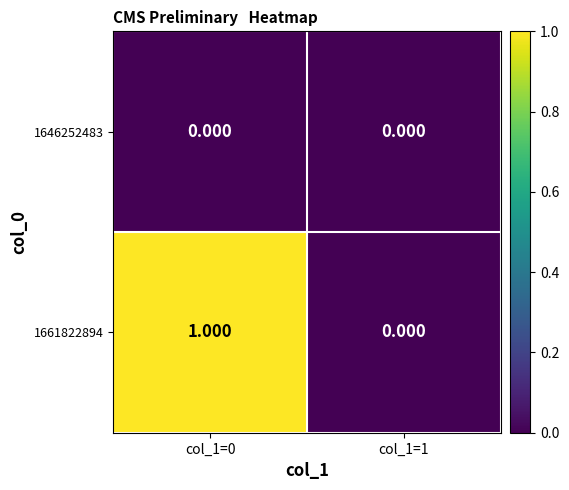

How many distinct data groups are displayed?

2